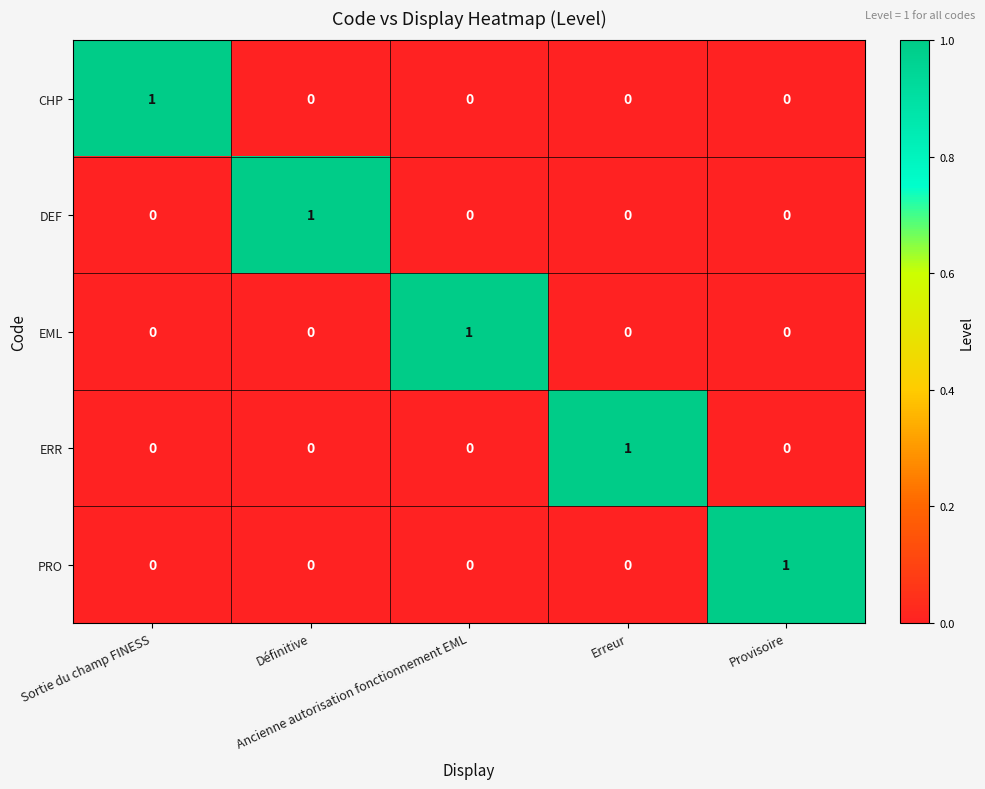

Count the EML values in the range 0 to 1.

5